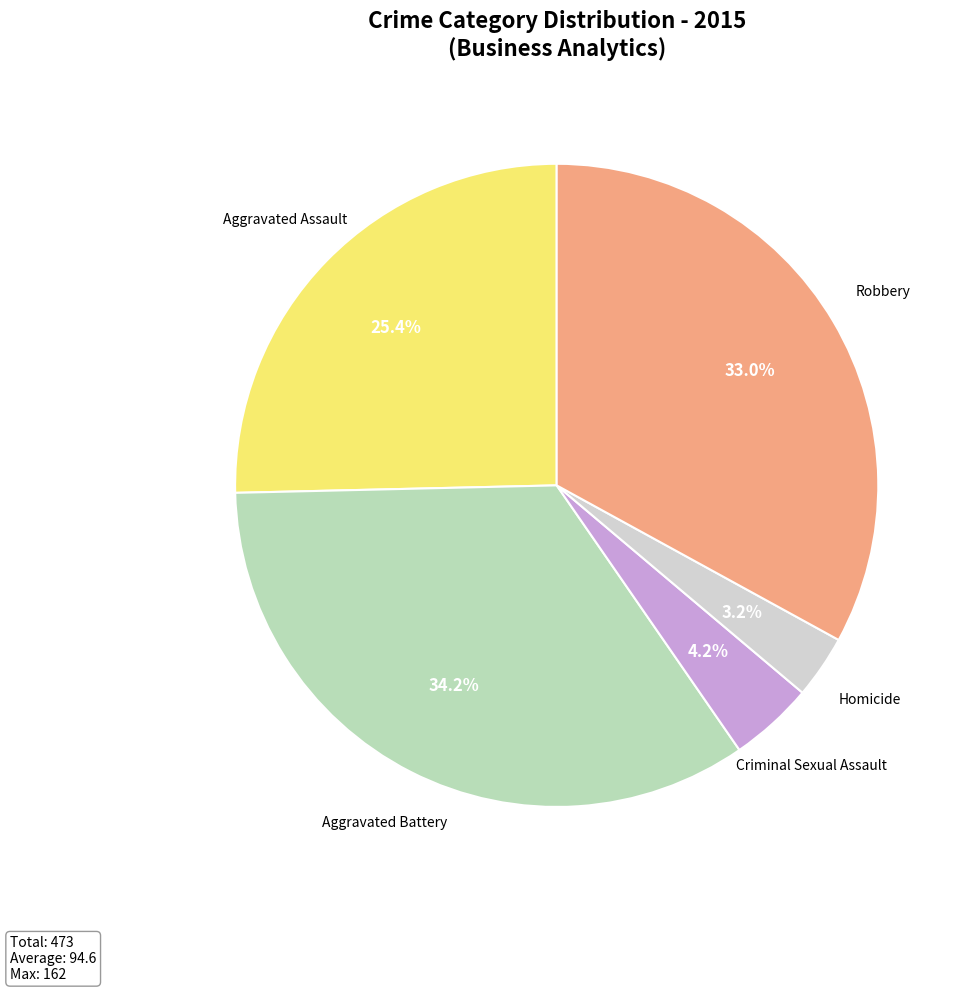

Which has a higher value, Aggravated Battery or Aggravated Assault?

Aggravated Battery